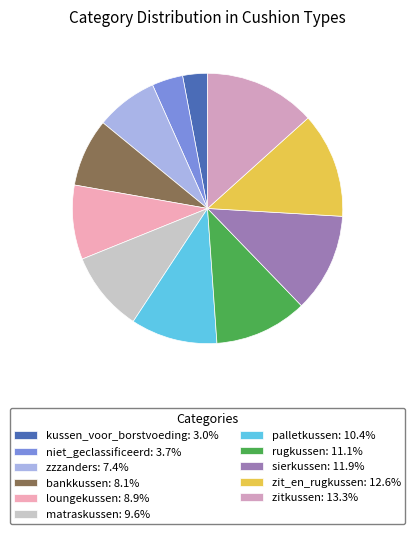

Is the sum of zitkussen and zit_en_rugkussen greater than half?

No